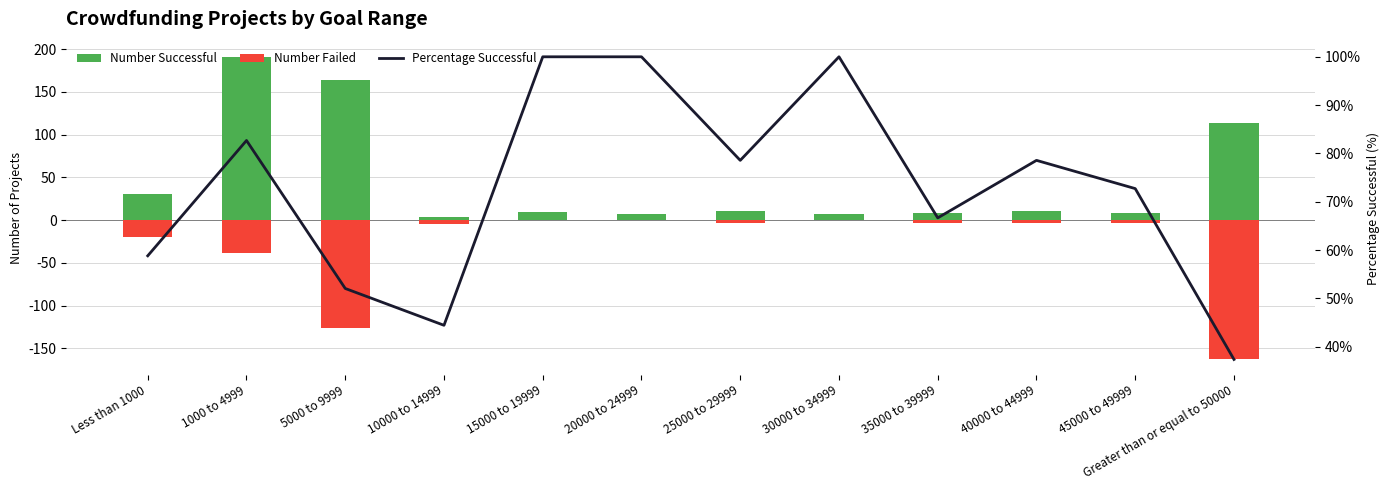

What position from the left is 35000 to 39999?

9